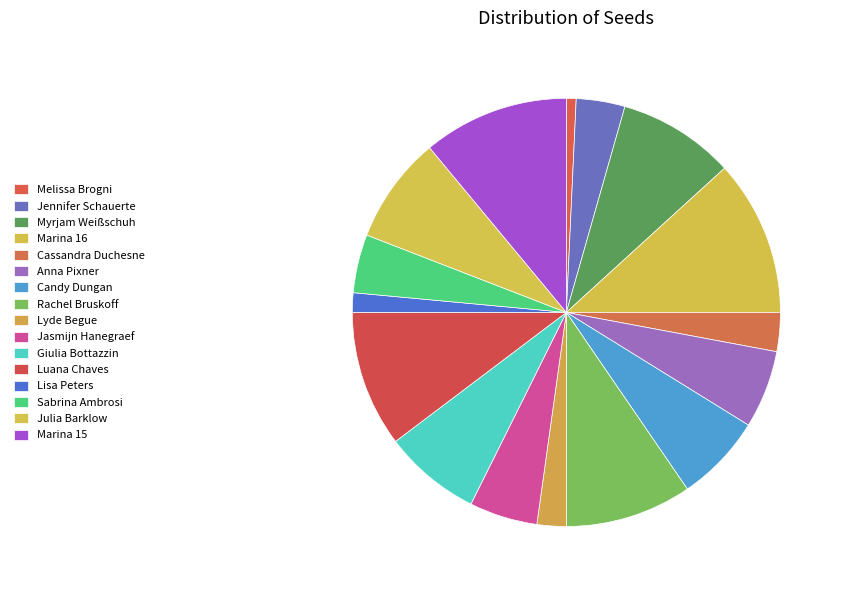

What percentage do Jennifer Schauerte and Lyde Begue together represent?

5.9%